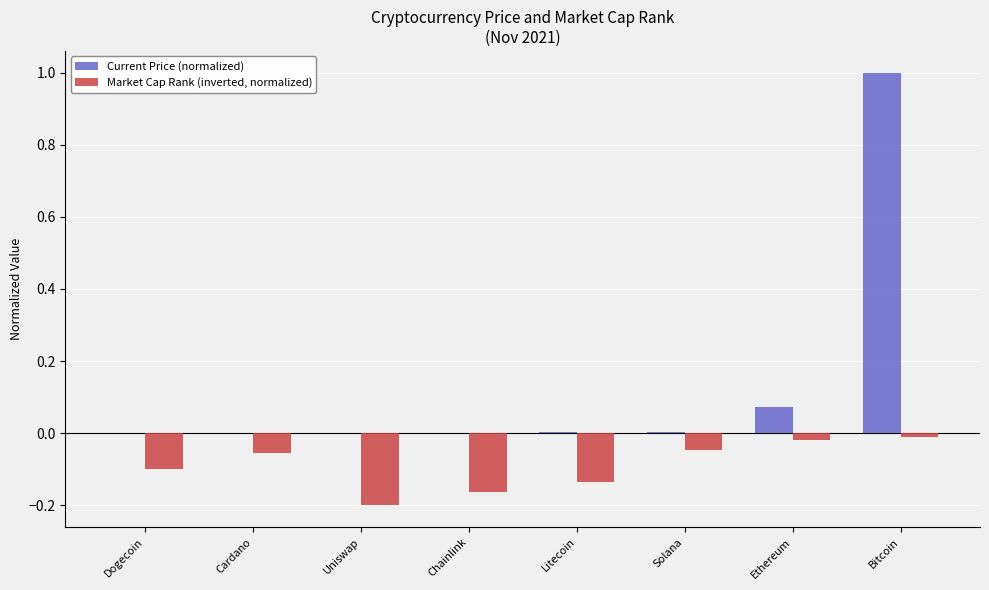

What is the maximum value shown in the chart?

1.0